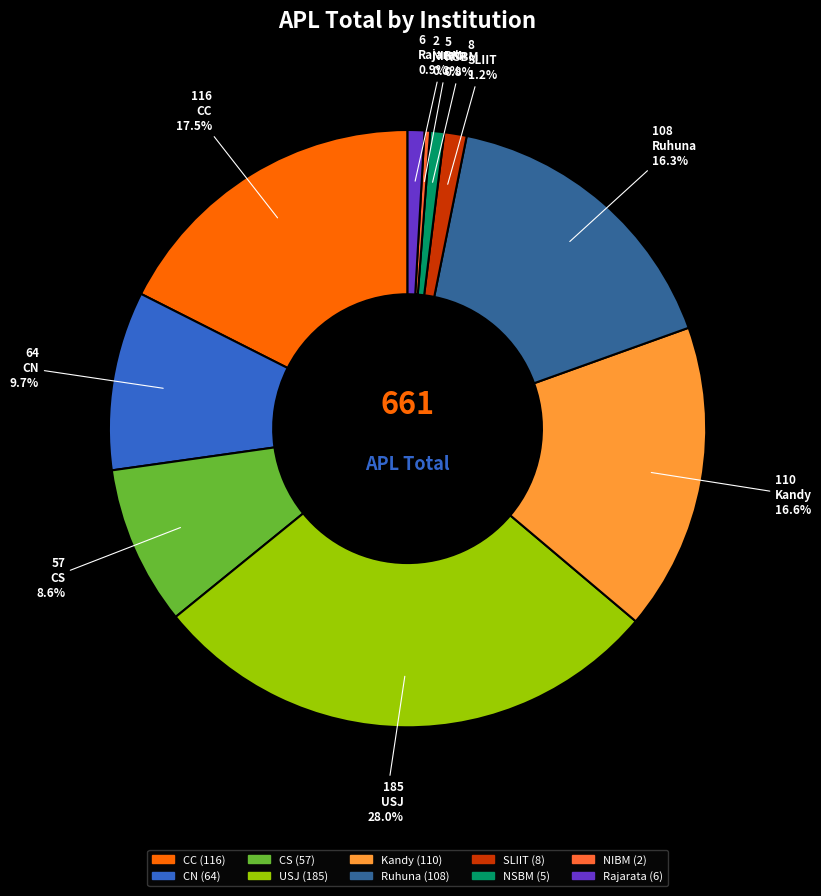

Between Kandy and CN, which is larger?

Kandy